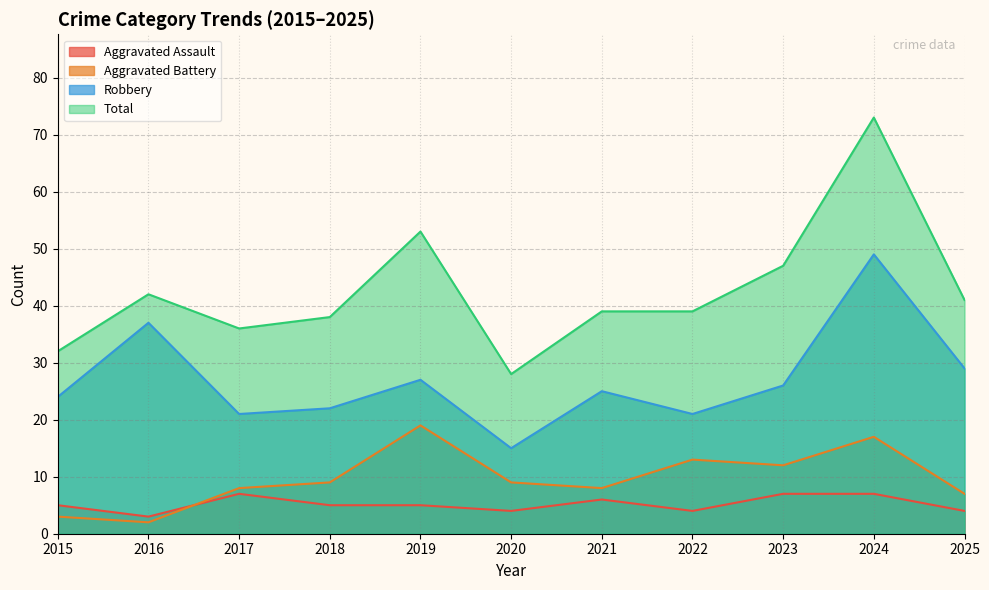

At which category does Aggravated Battery reach its first local valley?

2016